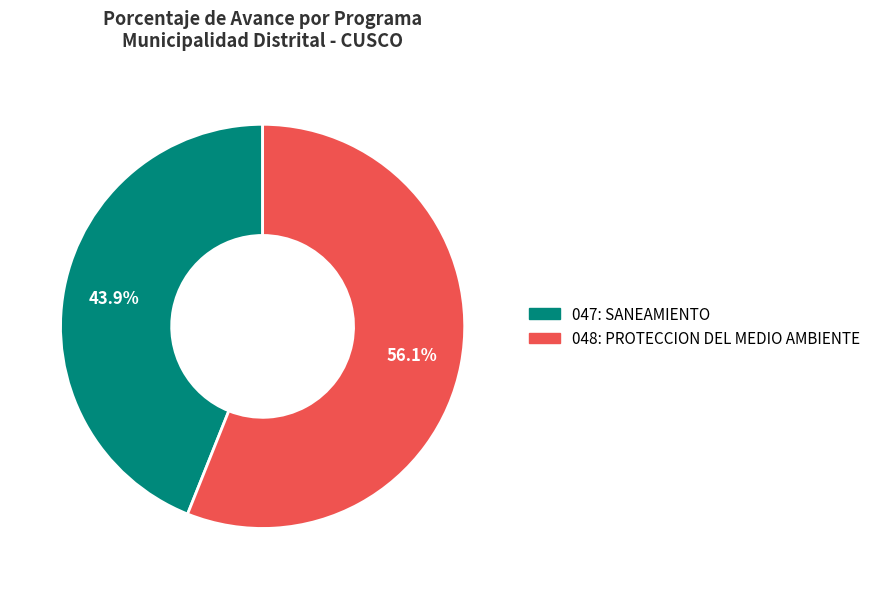

What is the smallest slice in the pie chart?

047: SANEAMIENTO